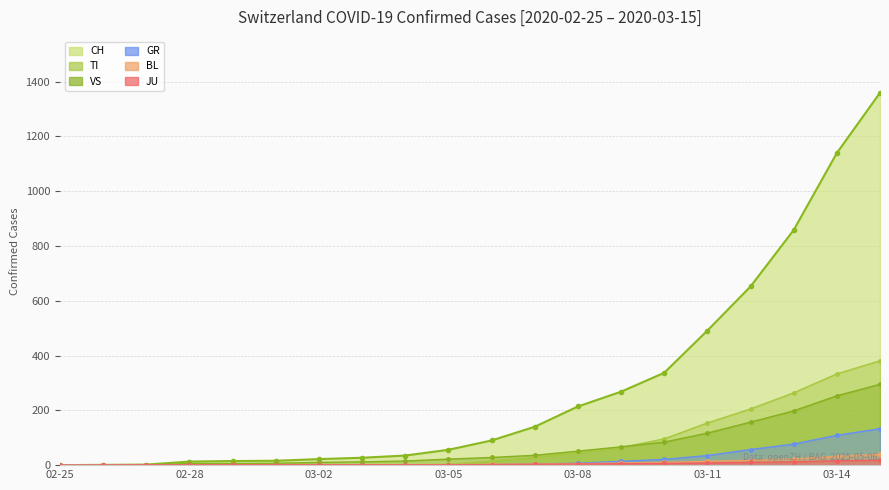

Where is BL nearest to the value 20?

2020-03-12